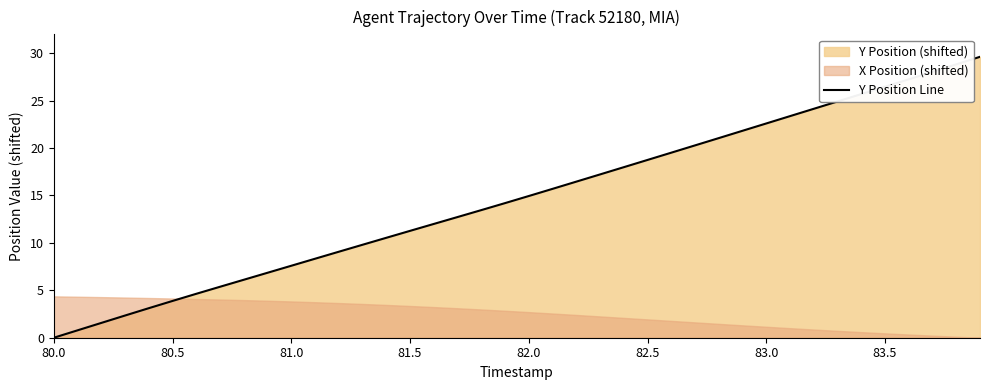

What is the maximum value for Y Position Line?

29.6